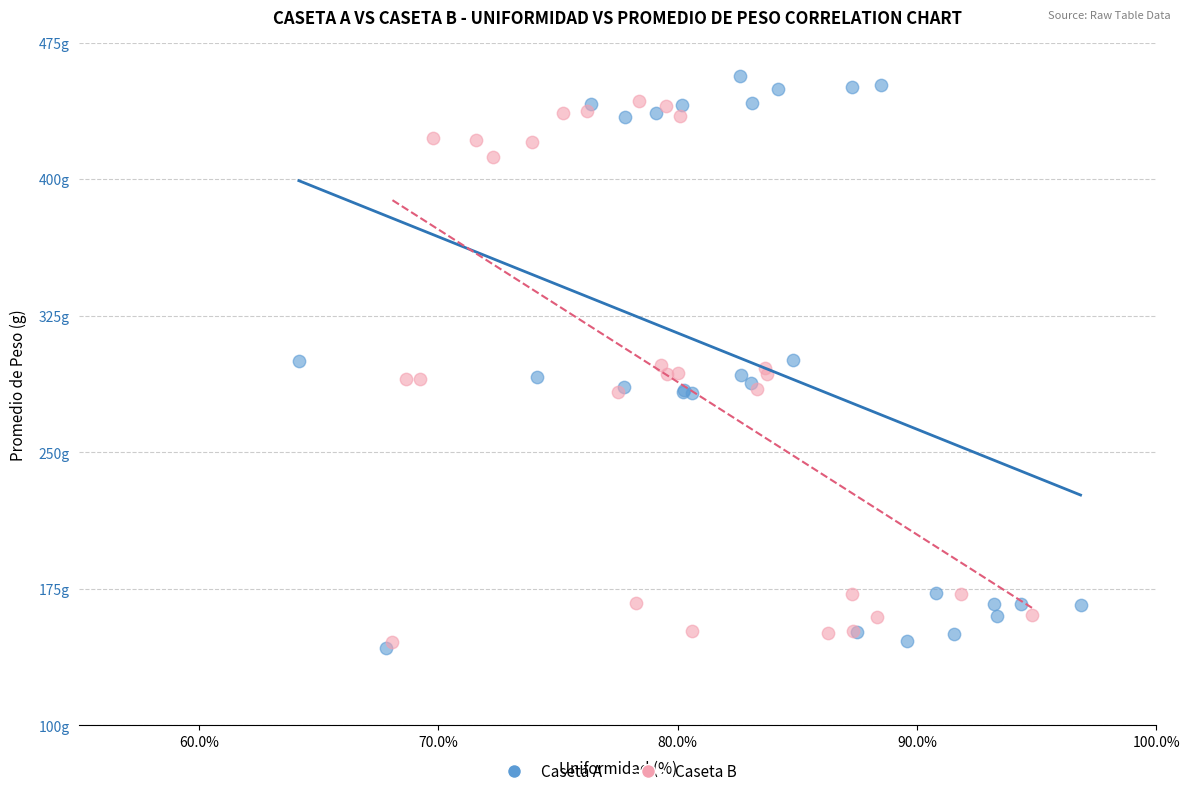

What are all the series names shown in the legend?

Caseta A, Caseta B